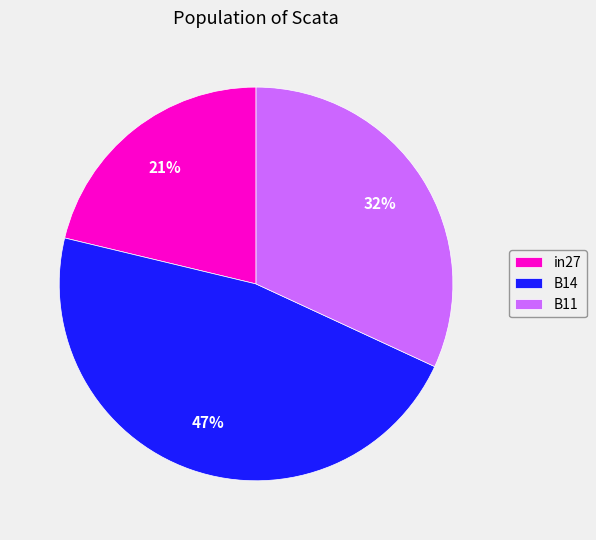

Which slice is the largest?

B14